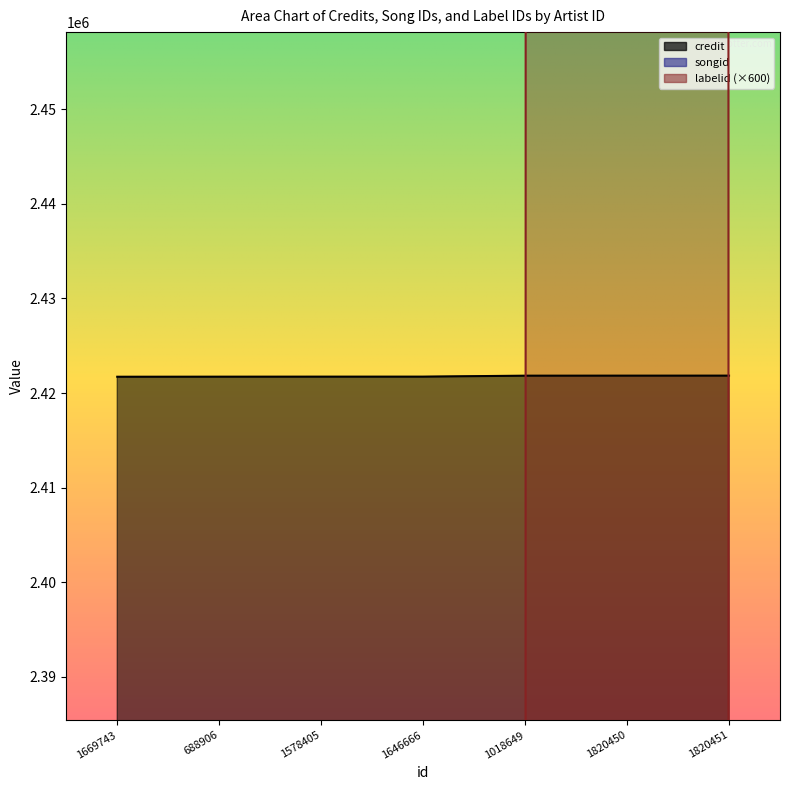

What position from the left is 1646666?

4